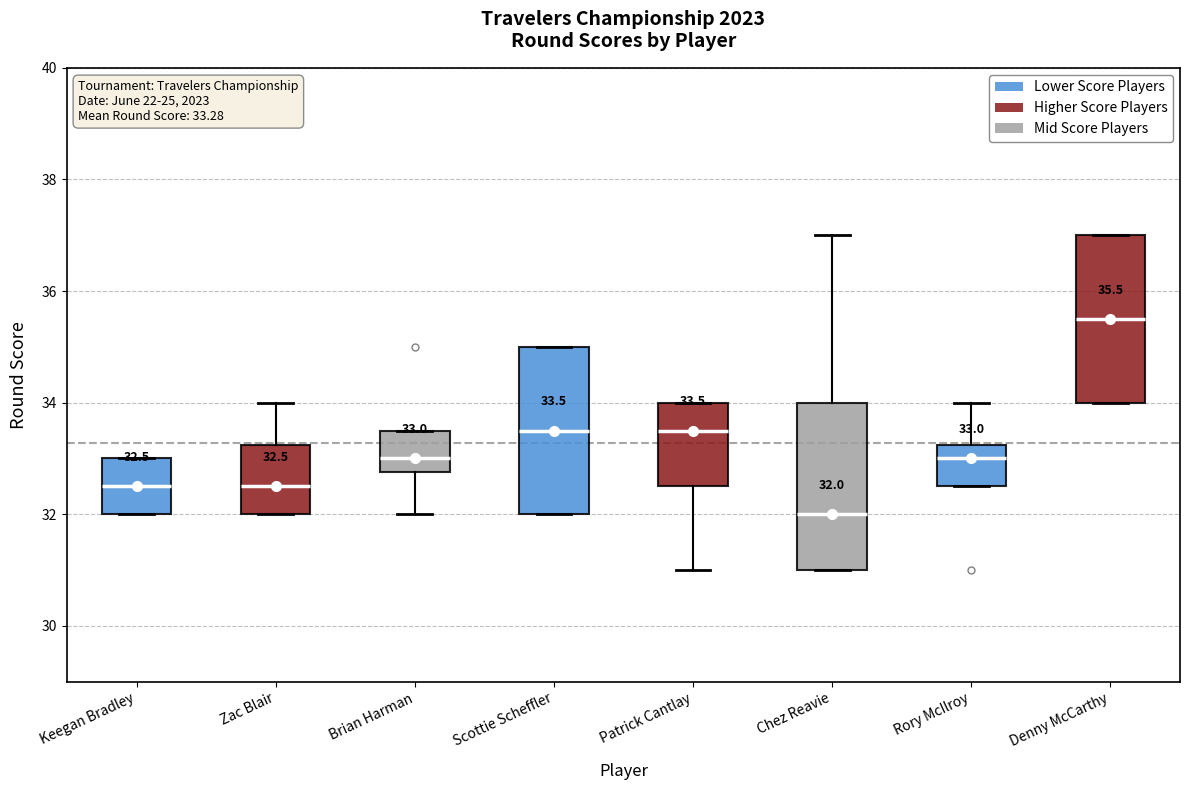

Which box has the highest median line?

Denny McCarthy